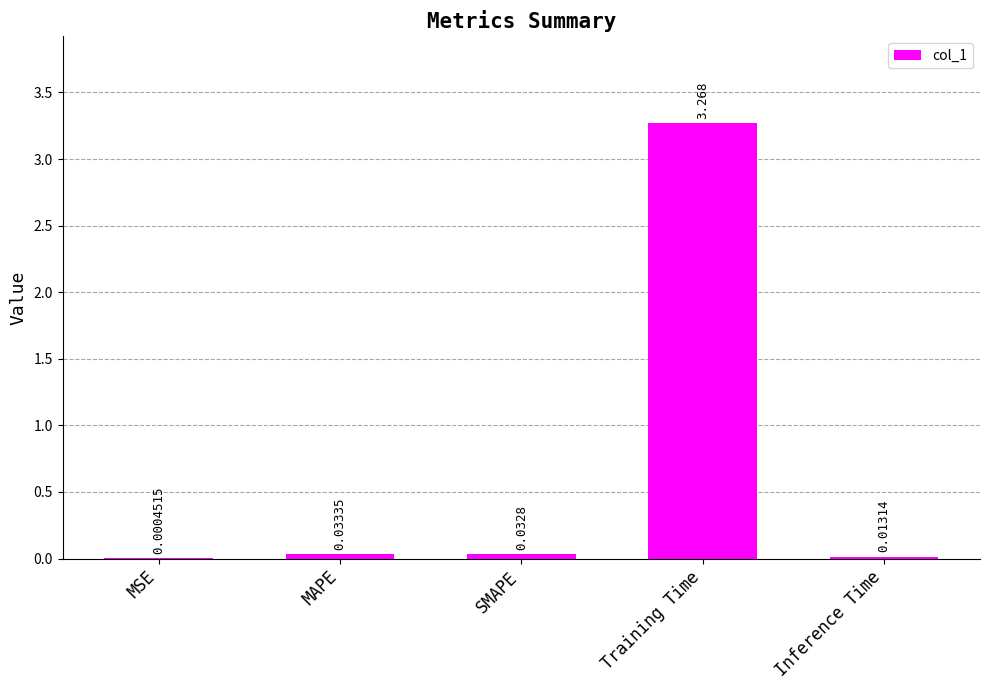

Which label corresponds to the largest value in the chart?

Training Time